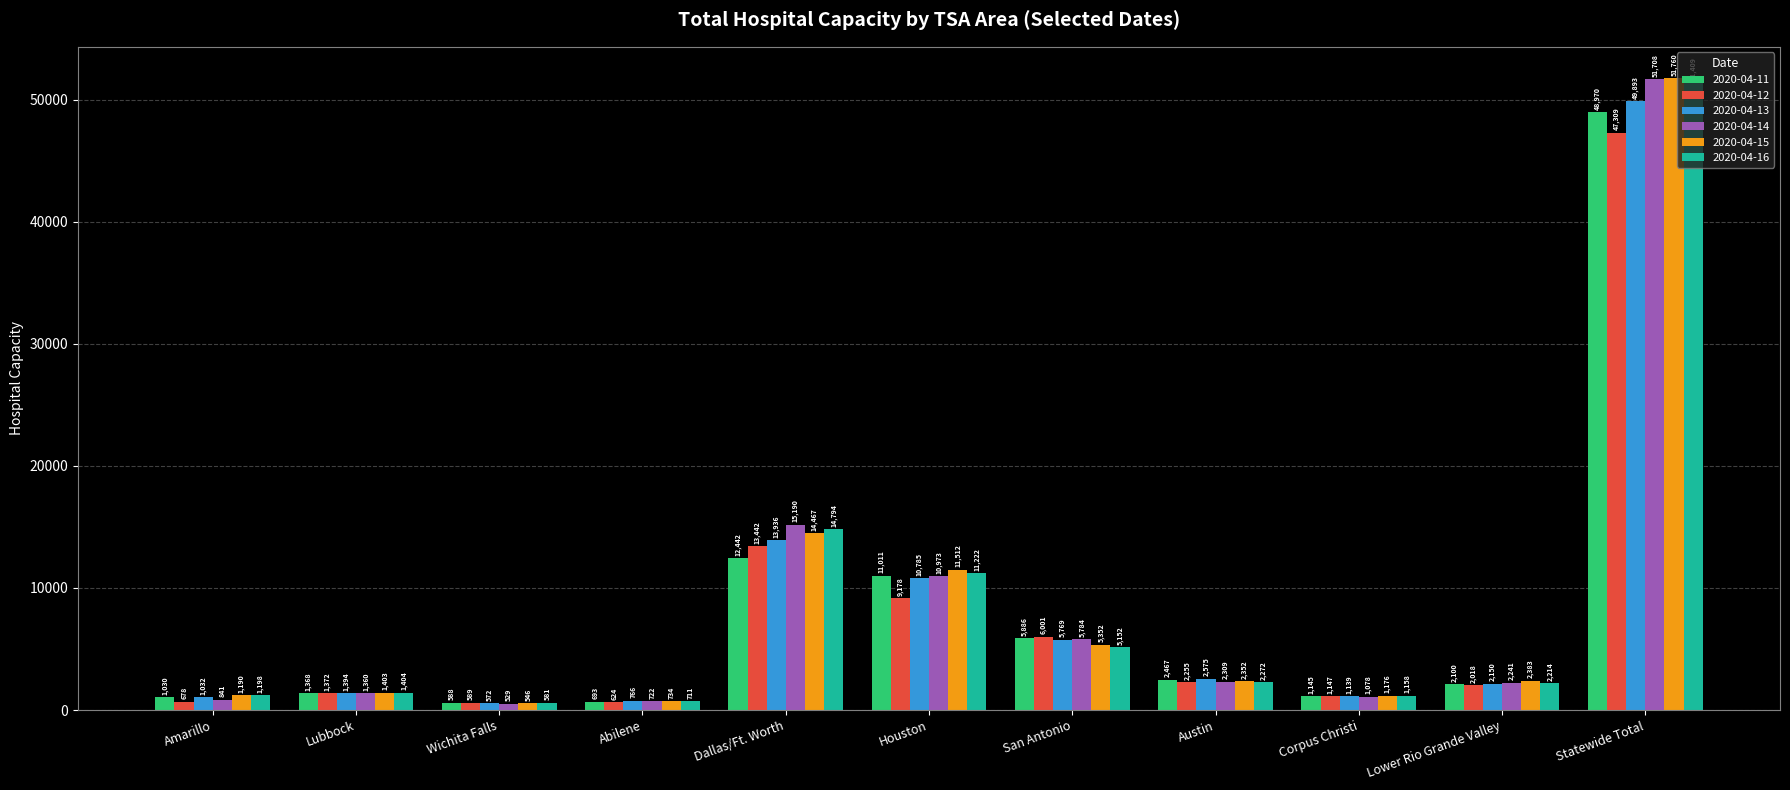

What is the difference between the 2020-04-12 values at Lower Rio Grande Valley and Corpus Christi?

871